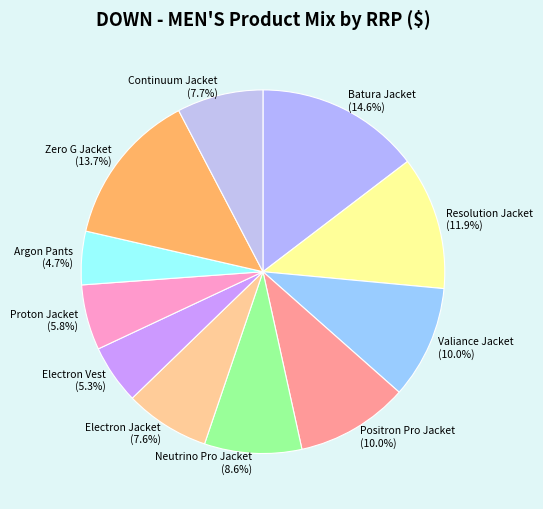

To the nearest percent, what is the difference between the Continuum Jacket and Proton Jacket slice percentages?

2%